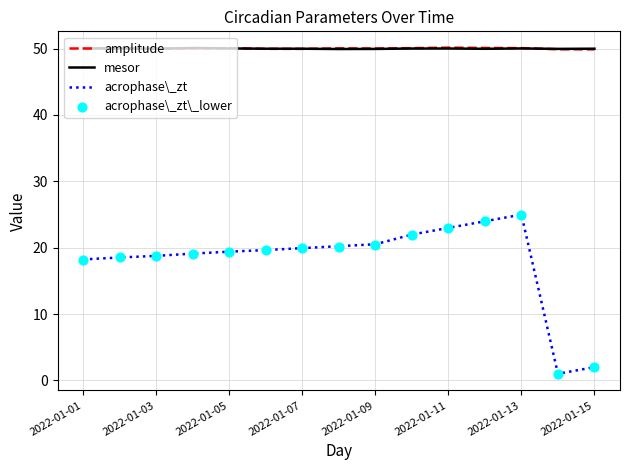

What are all the series names shown in the legend?

amplitude, mesor, acrophase\_zt, acrophase\_zt\_lower